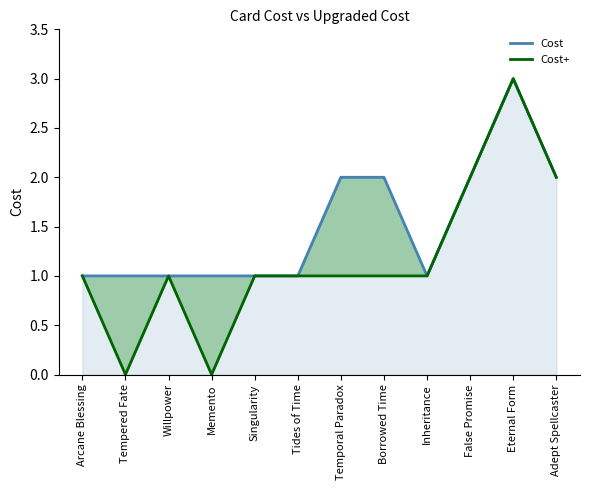

Which series has the largest total across all categories?

Cost